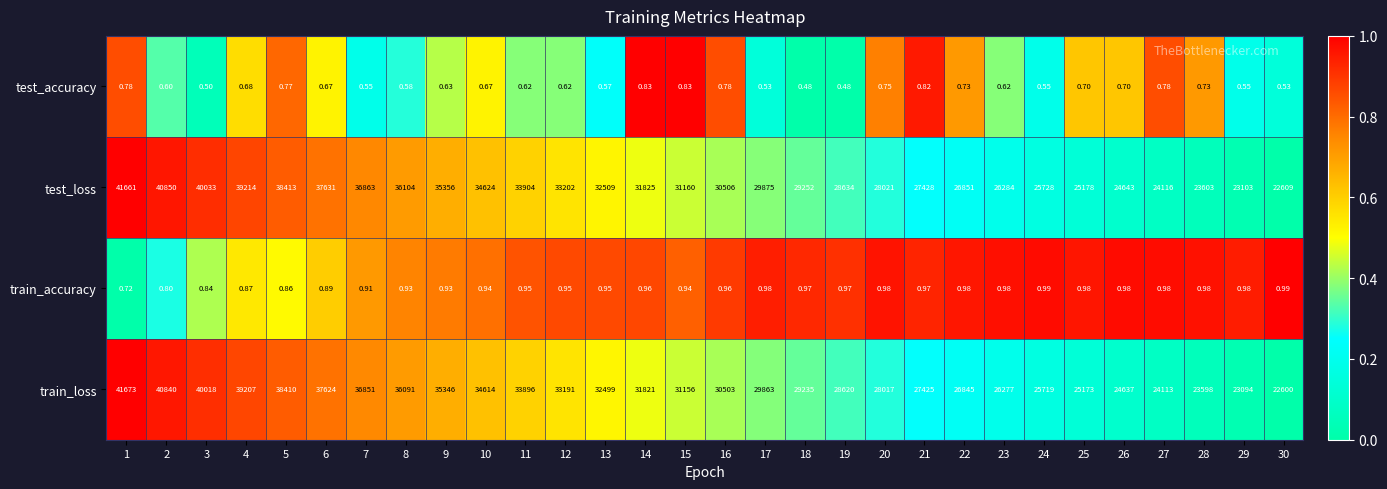

Rank the series at 6 from highest to lowest value.

test_loss, train_loss, train_accuracy, test_accuracy